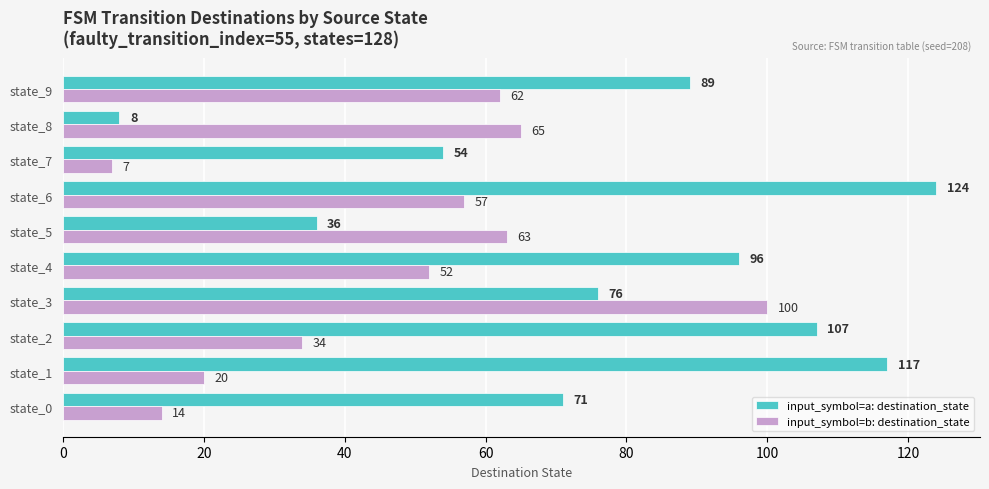

What is the spread (max minus min) of values at state_0?

57